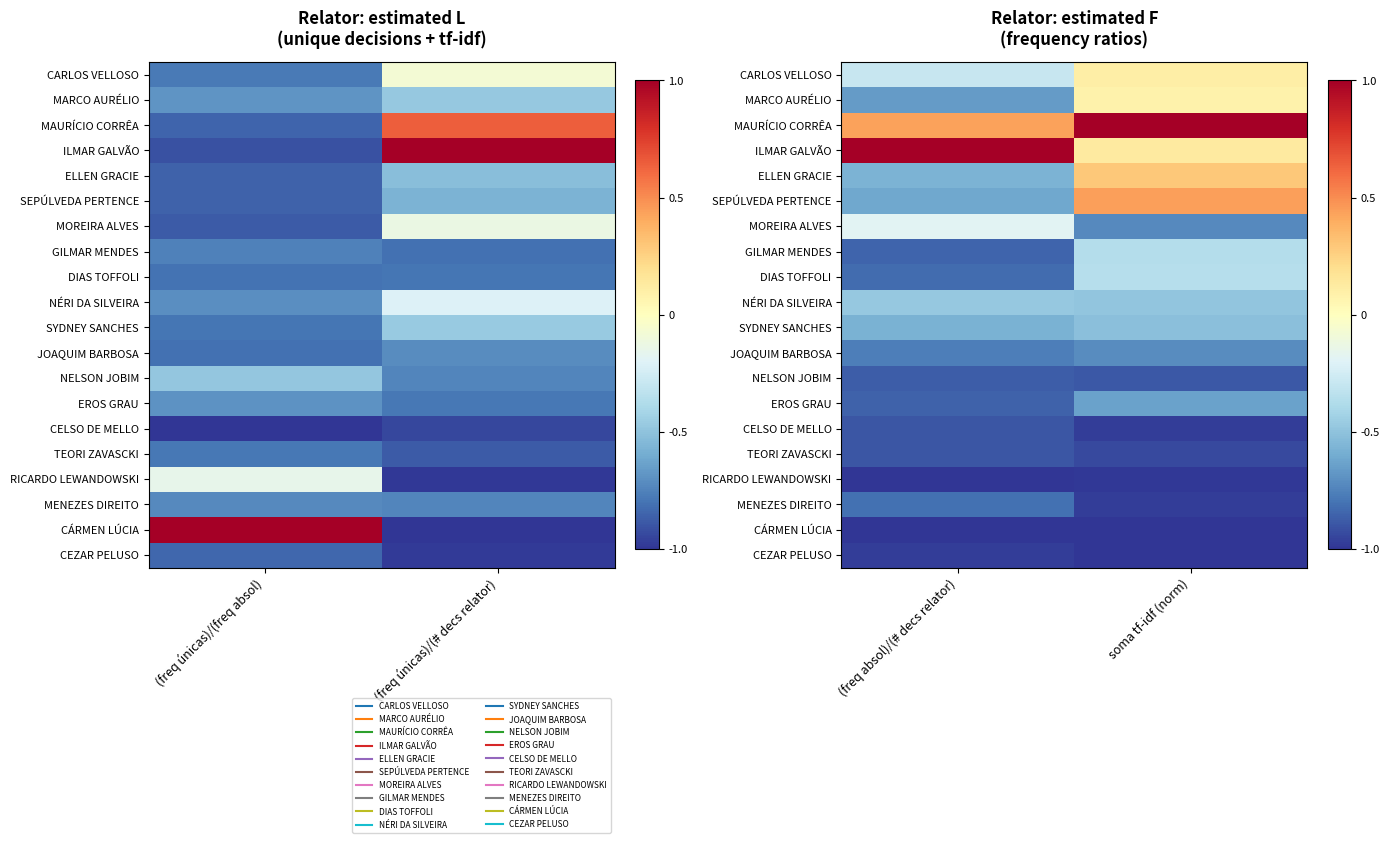

At which category is the sum across all series the highest?

soma tf-idf (norm)